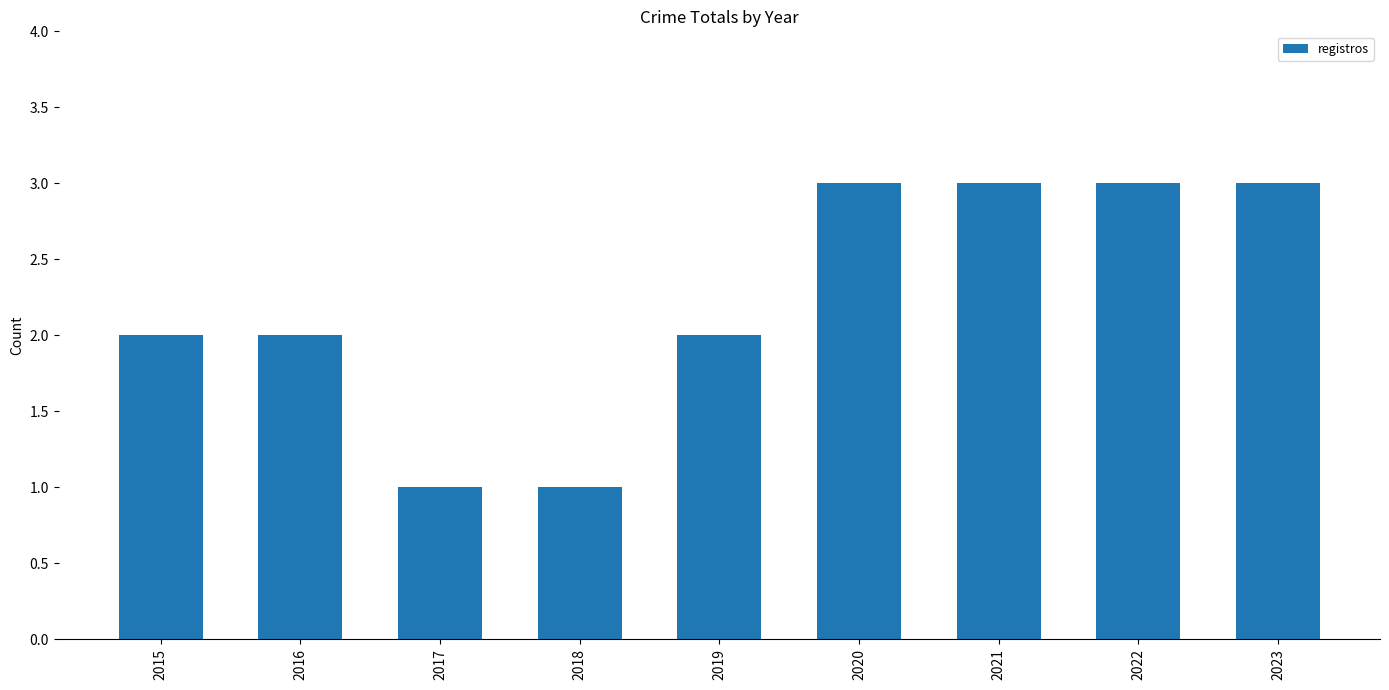

What is the maximum value shown in the chart?

3